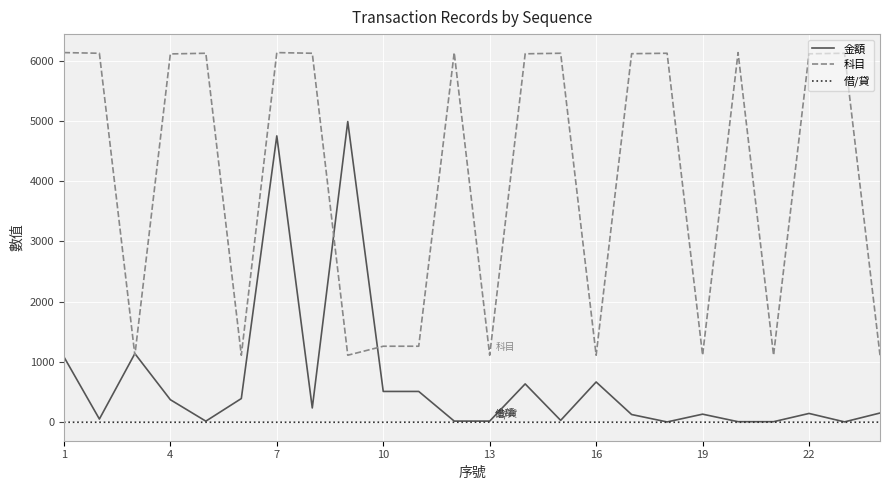

What is the maximum value for 金額?

4990